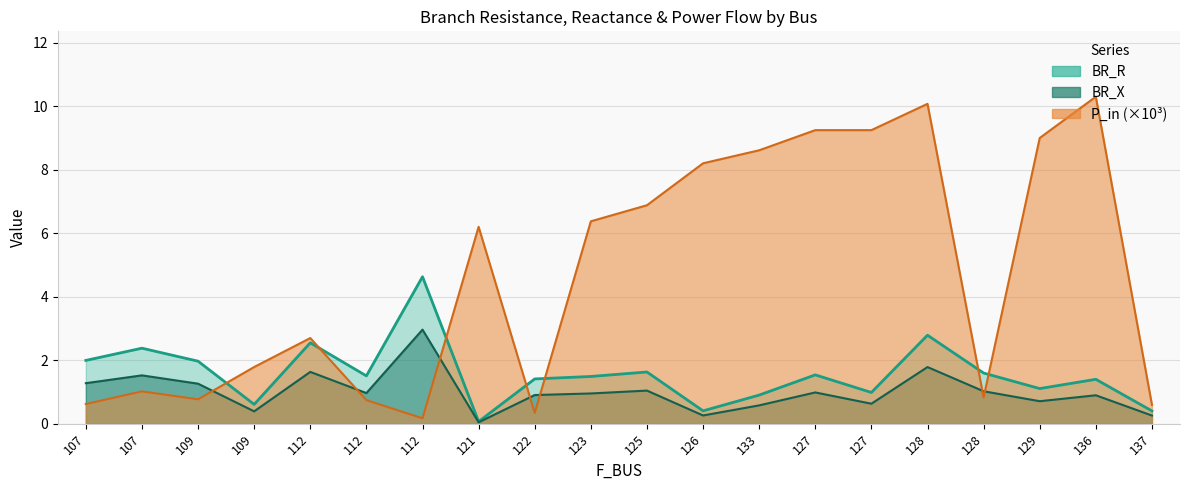

True or false: BR_R and BR_X cross at least once.

False